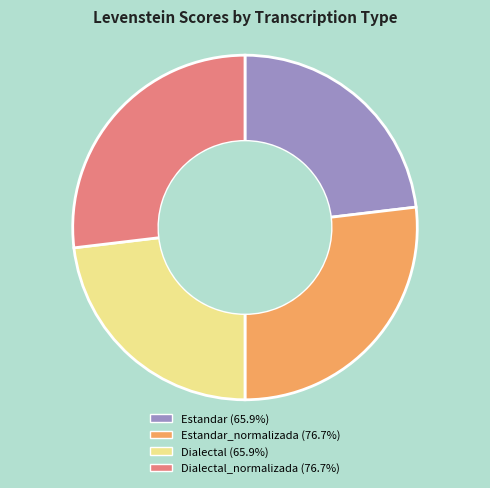

Is there any slice that represents more than half of the pie?

No